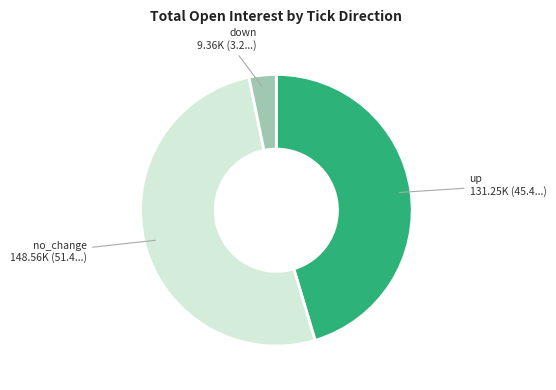

Rank the categories by value from lowest to highest.

down, up, no_change